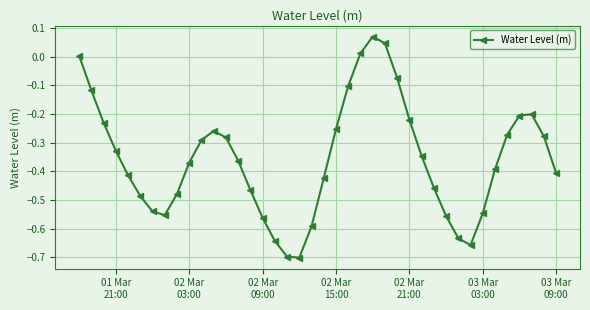

What is the difference between the second highest and second lowest values?

0.7